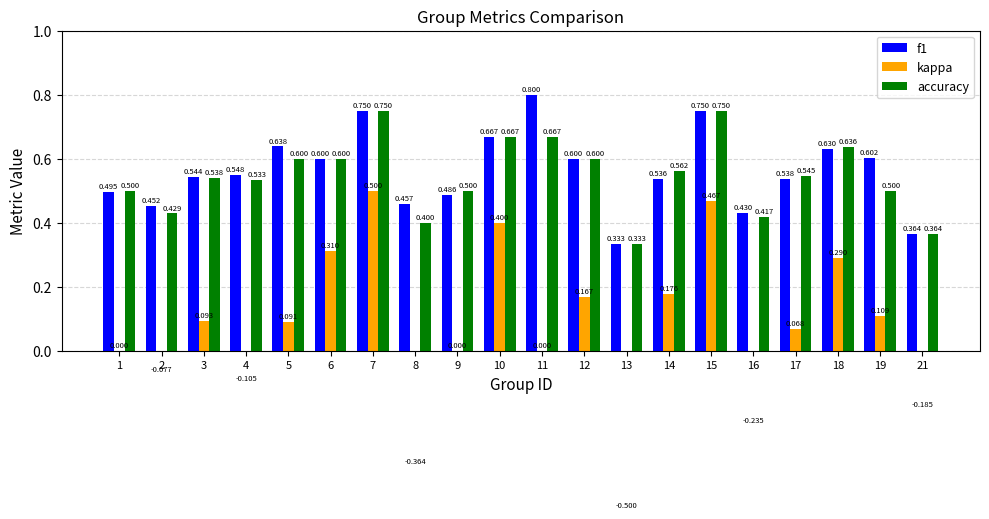

What is the difference between the maximum and second lowest values in the f1 series?

0.4